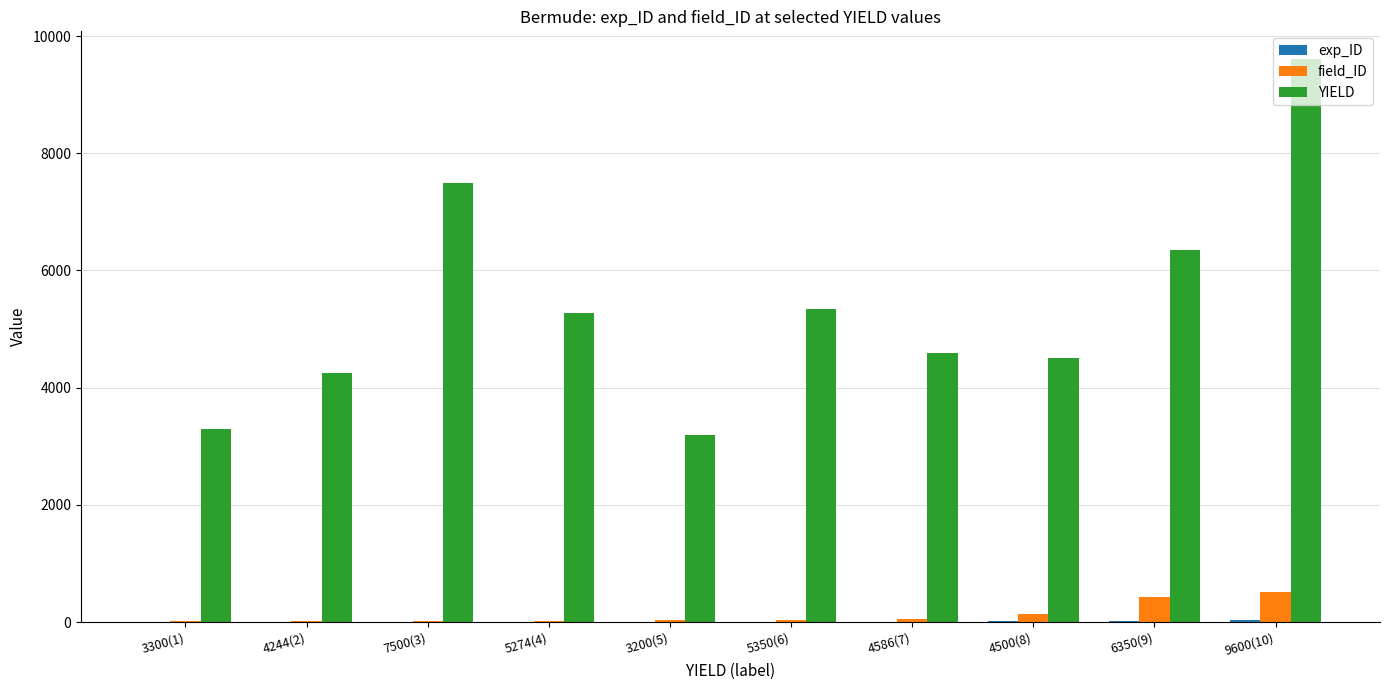

What is the sum of all YIELD values?

53904